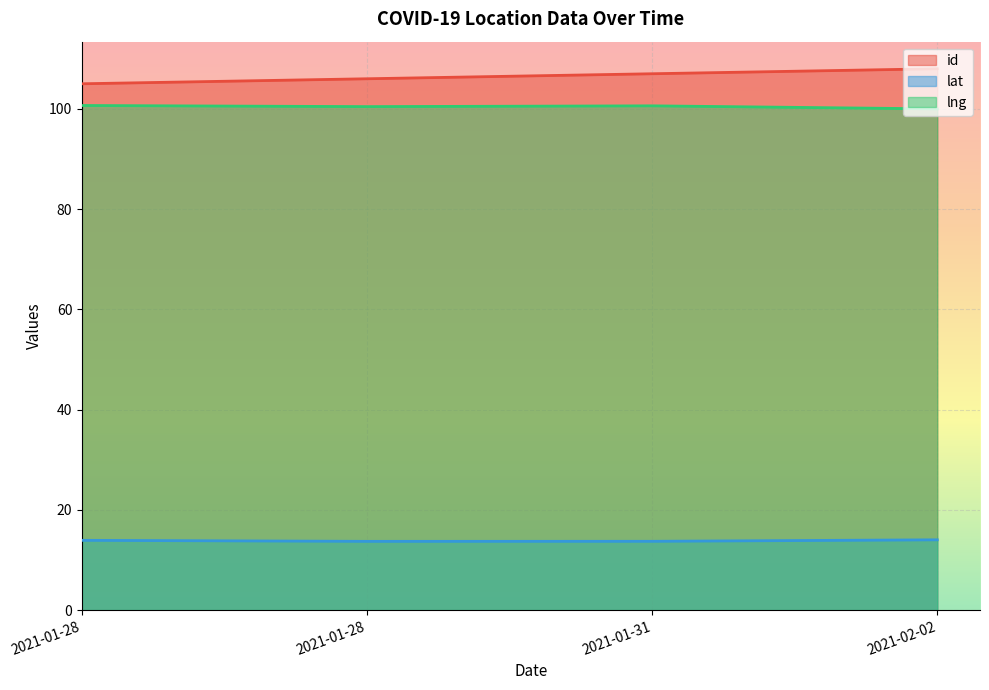

Rank the categories by lat value from lowest to highest.

2021-01-28, 2021-01-31, 2021-01-28, 2021-02-02